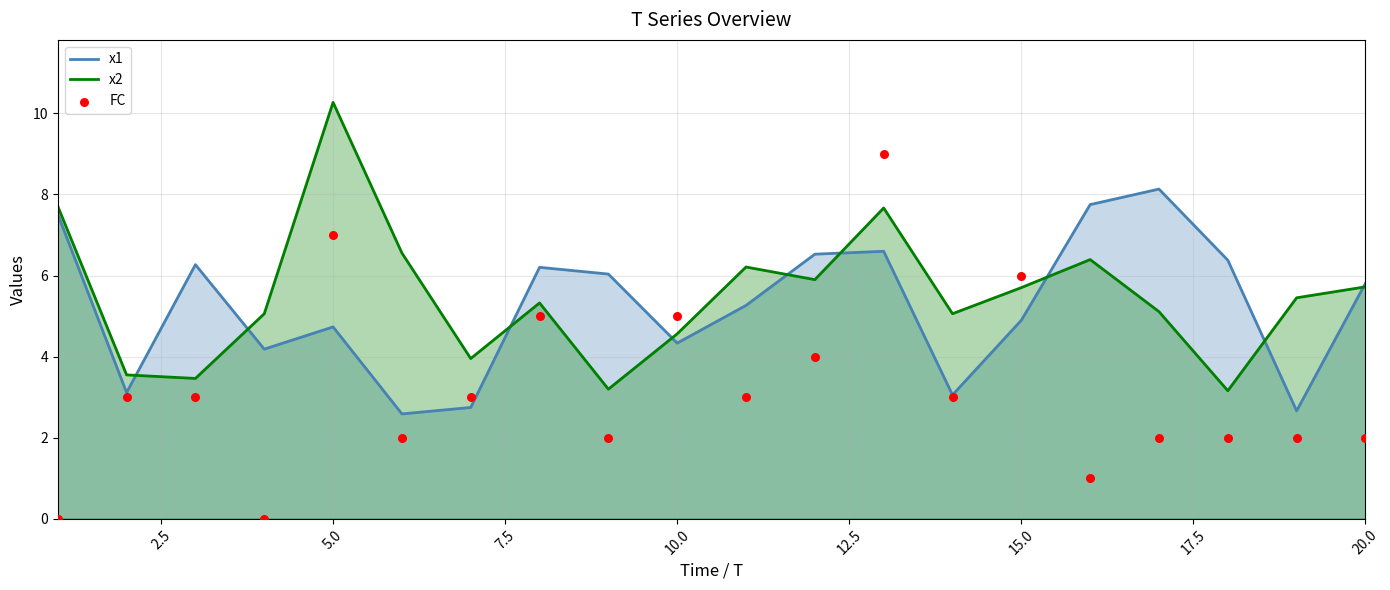

At which label does x2 reach its peak?

5.0